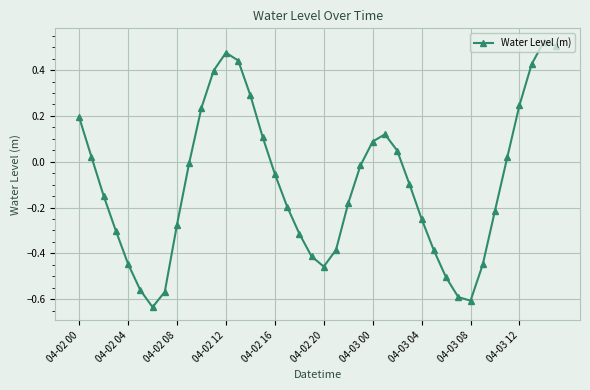

What is the difference between the maximum and minimum values?

1.2